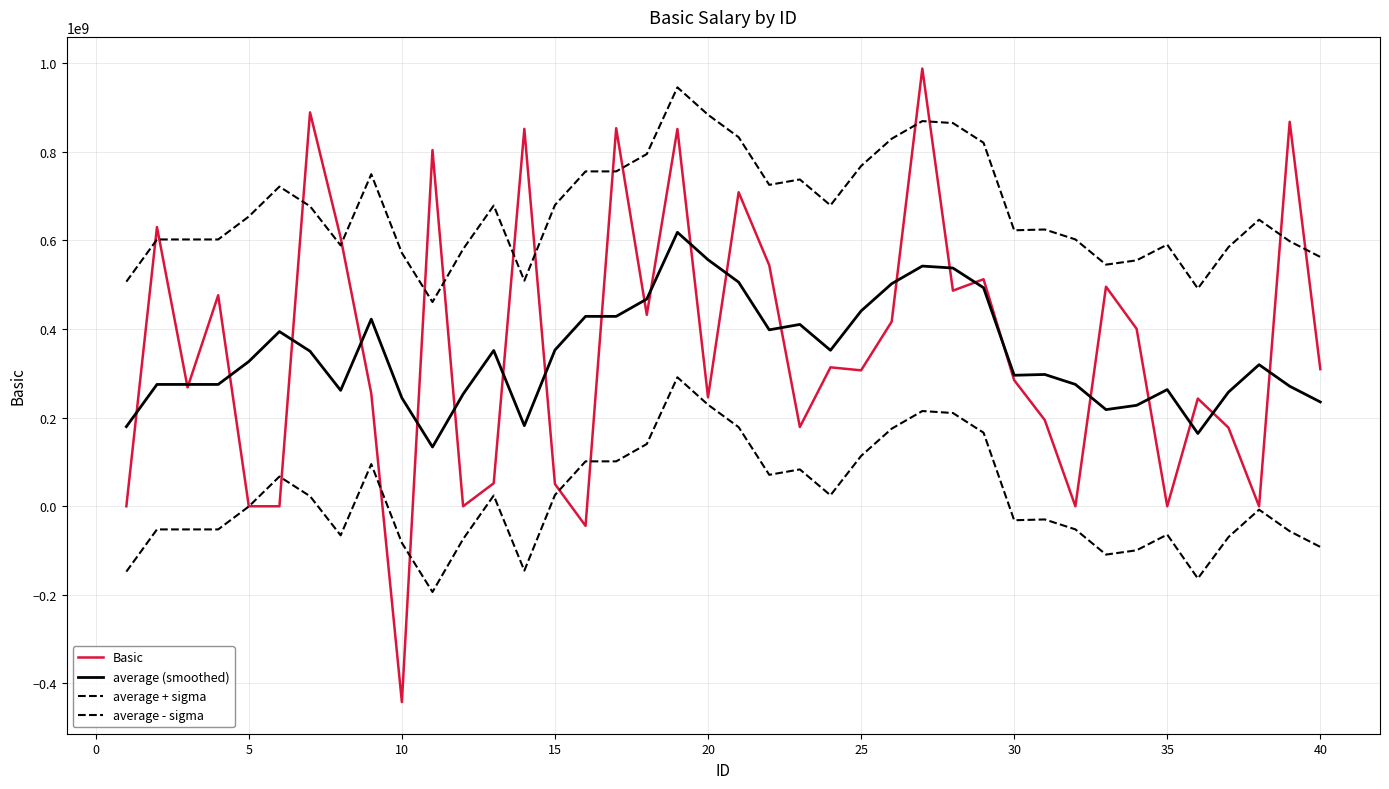

Which series has the largest total across all categories?

average + sigma